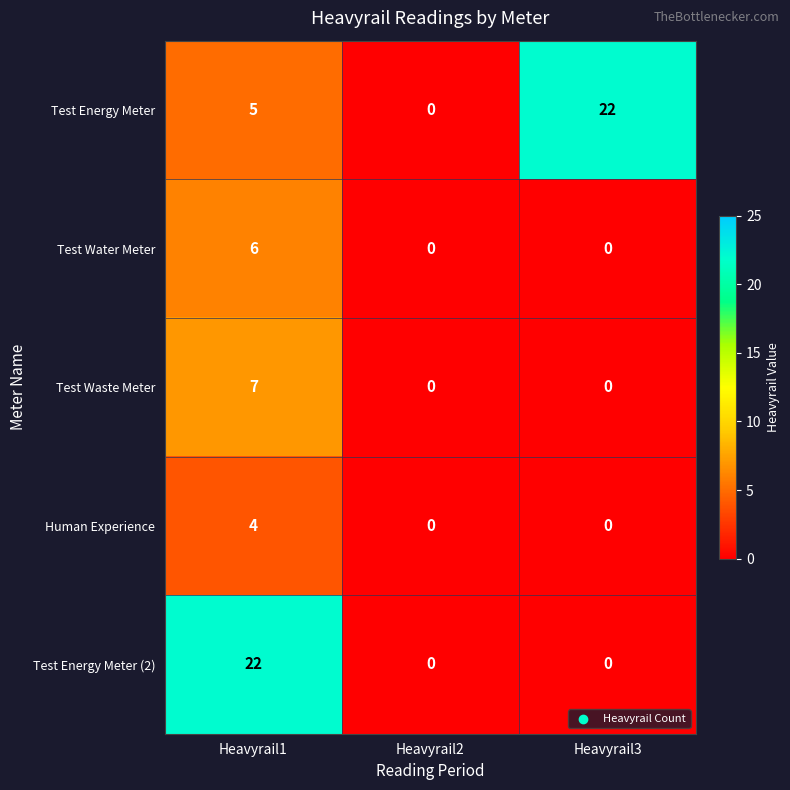

Which series changed the most between Heavyrail2 and Heavyrail3?

Test Energy Meter